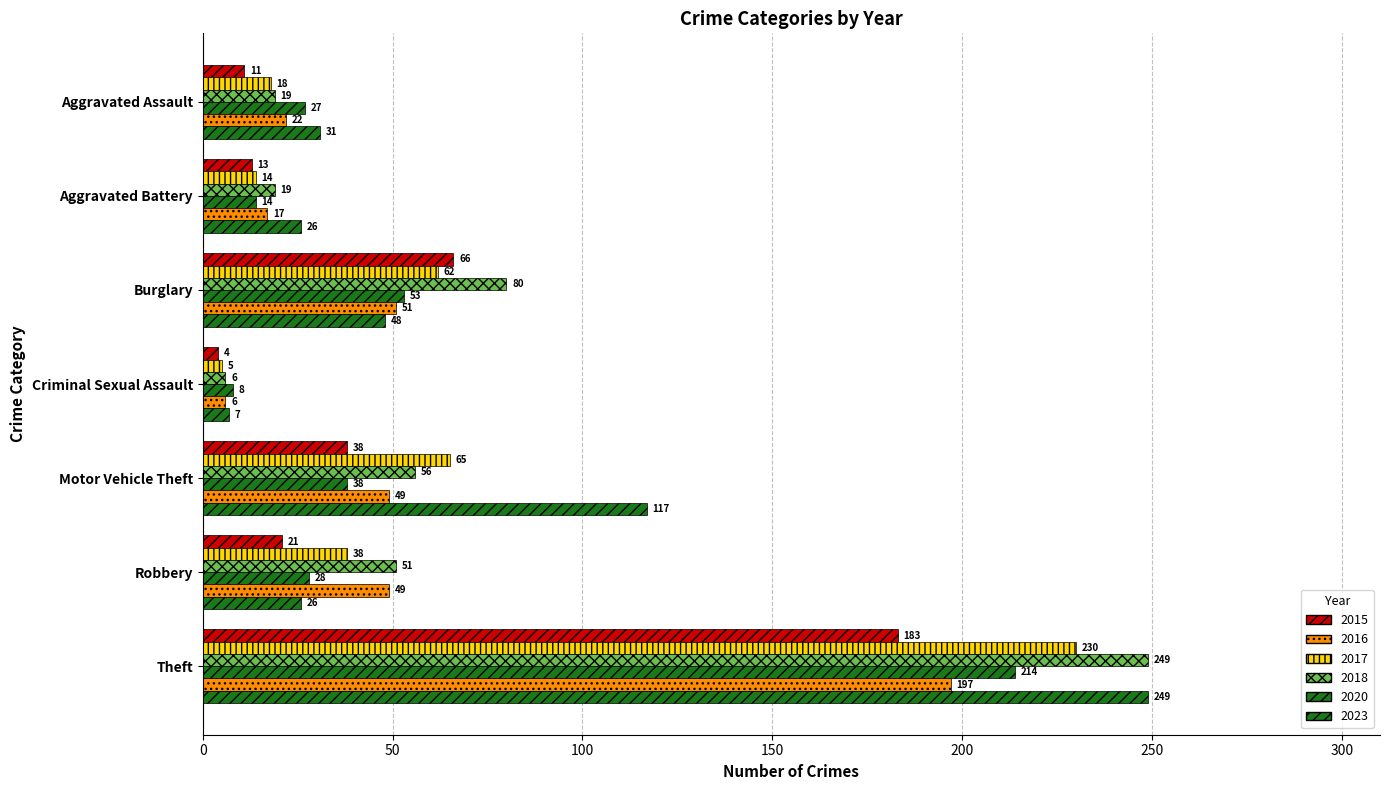

Rank the series by their maximum value, from lowest to highest.

2015, 2016, 2020, 2017, 2018, 2023